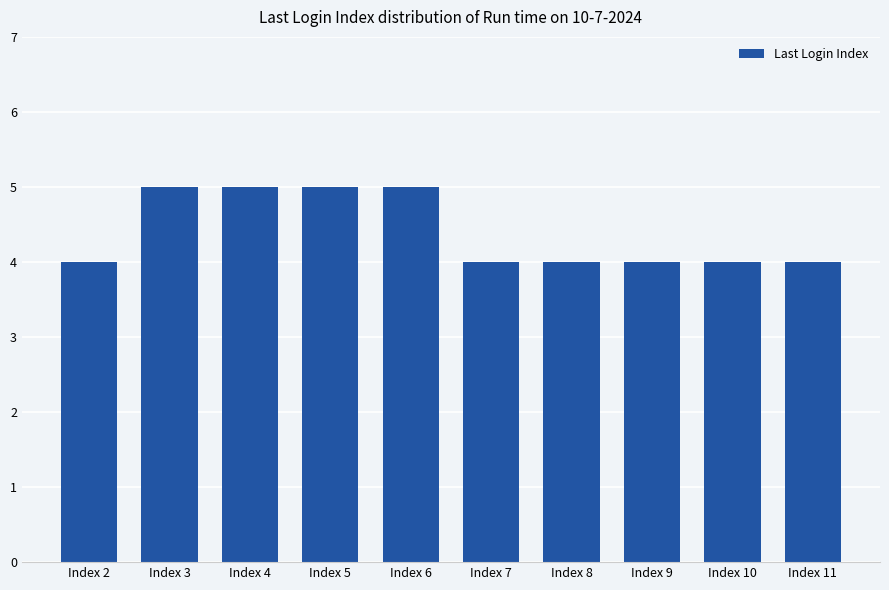

What is the change in value from Index 4 to Index 7?

-1